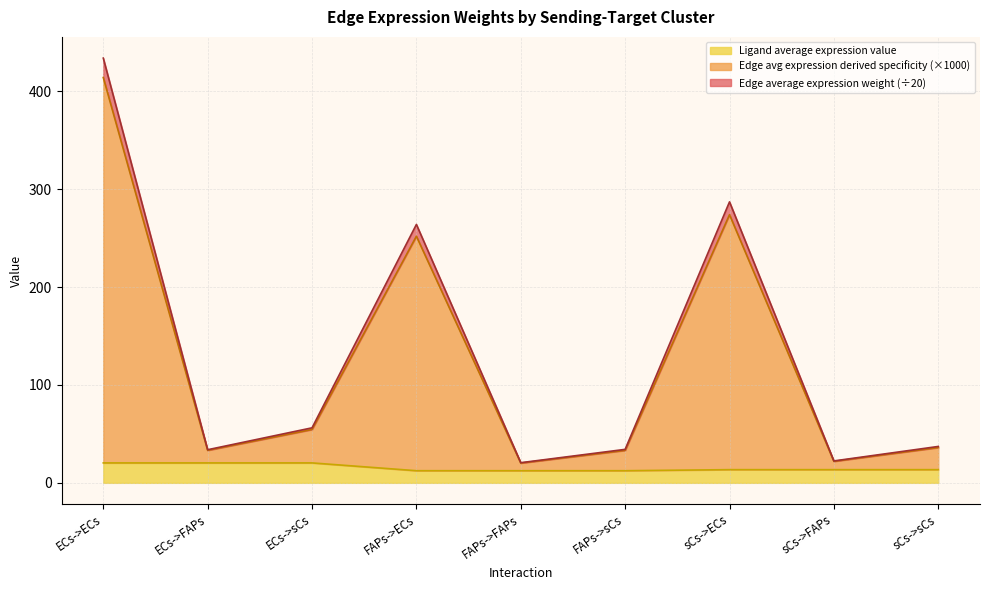

What is the maximum value for Ligand average expression value?

20.4